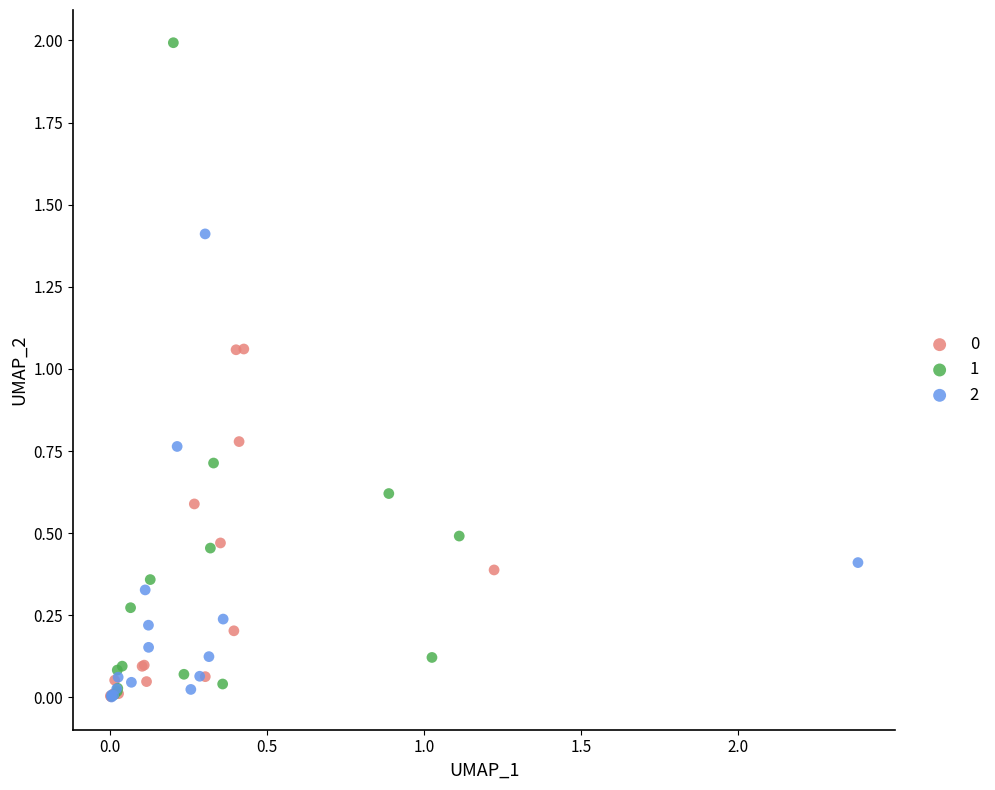

Which series has the widest spread of Y values?

1